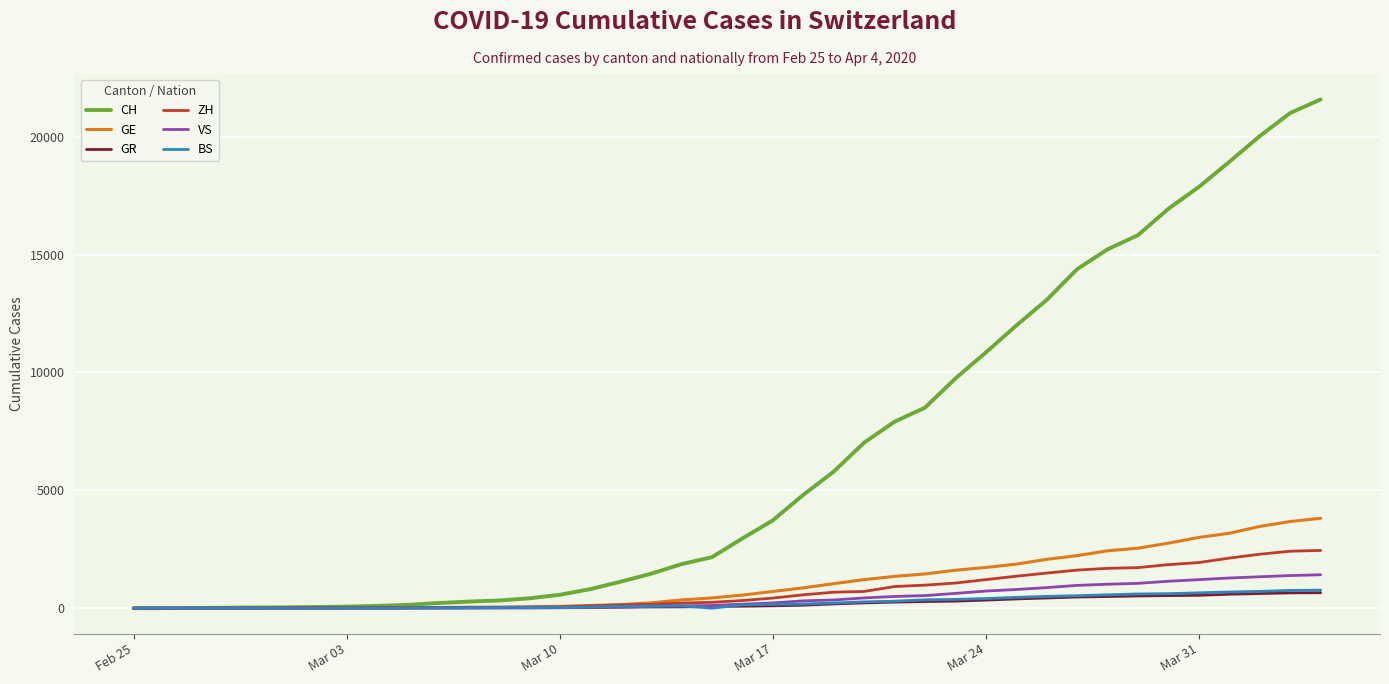

Which series has the largest total across all categories?

CH